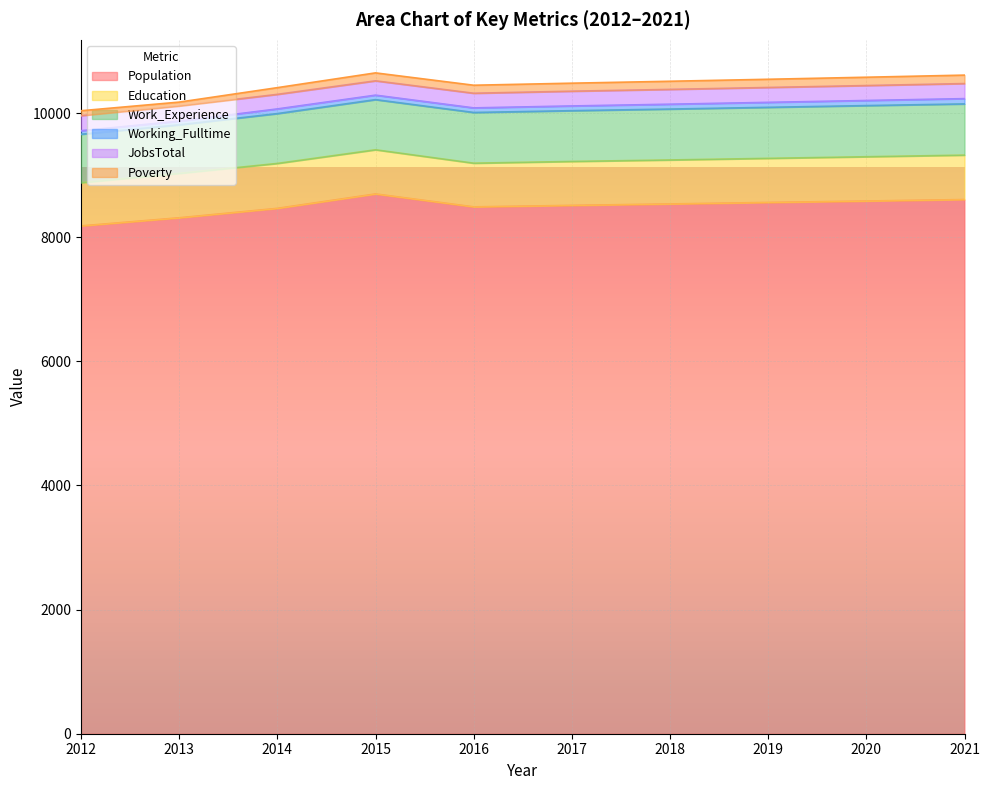

What is the highest value of the Population series?

8698